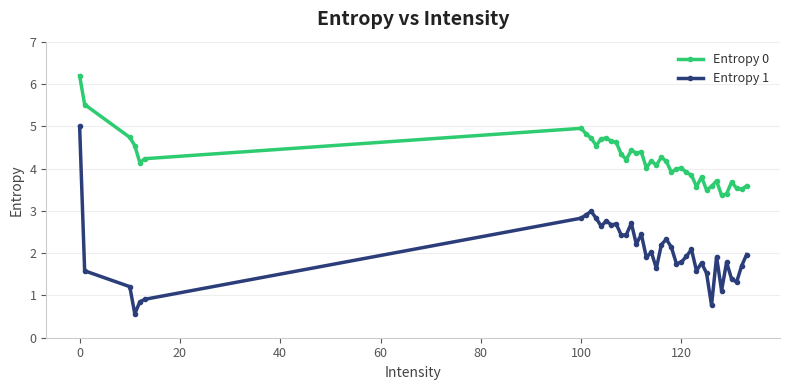

Which series has the widest spread of values?

Entropy 1